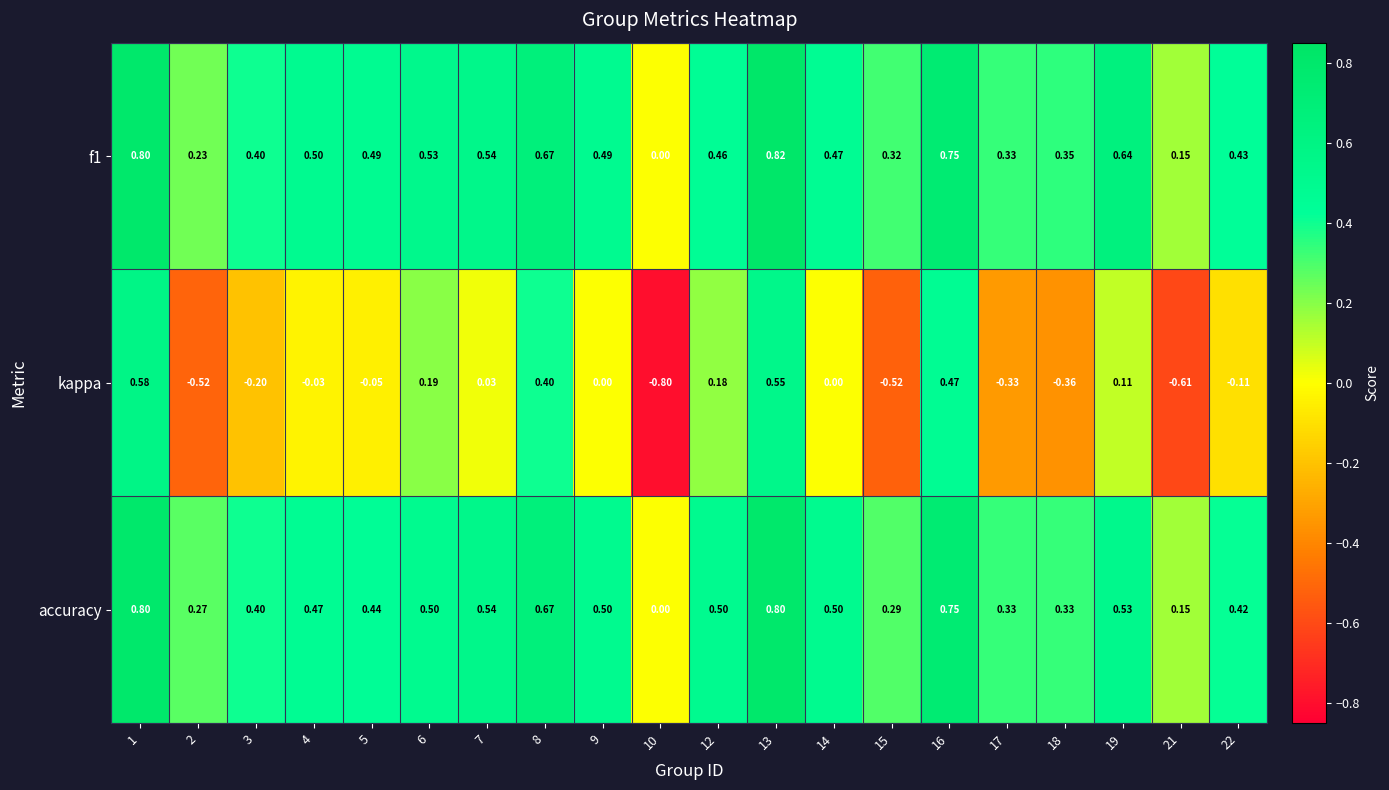

Which series has the largest range (max minus min)?

kappa